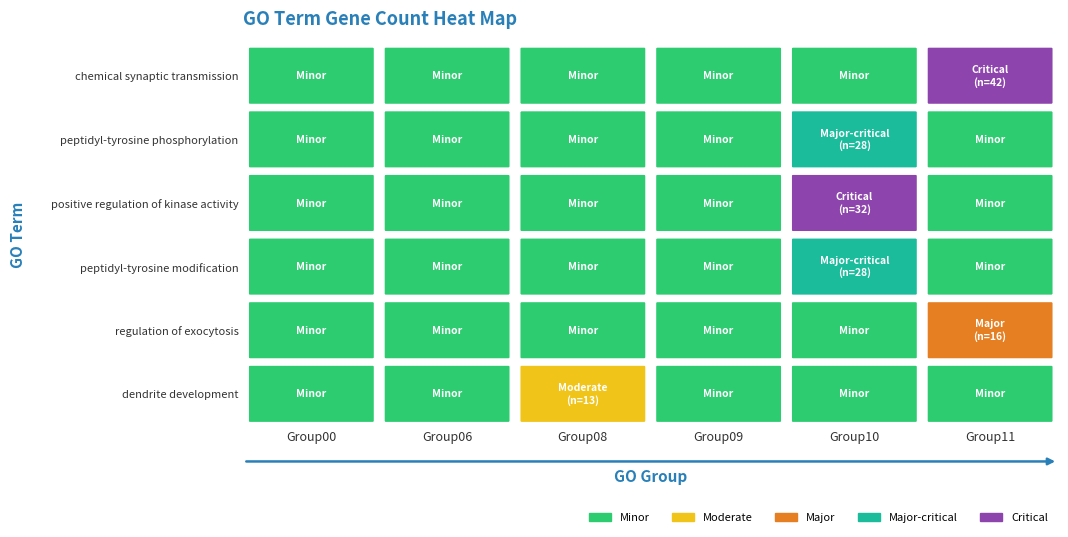

Reading right to left, transcribe all the data shown in this chart.

chemical synaptic transmission: 42	0	0	0	0	0
peptidyl-tyrosine phosphorylation: 0	28	0	0	0	0
positive regulation of kinase activity: 0	32	0	0	0	0
peptidyl-tyrosine modification: 0	28	0	0	0	0
regulation of exocytosis: 16	0	0	0	0	0
dendrite development: 0	0	0	13	0	0